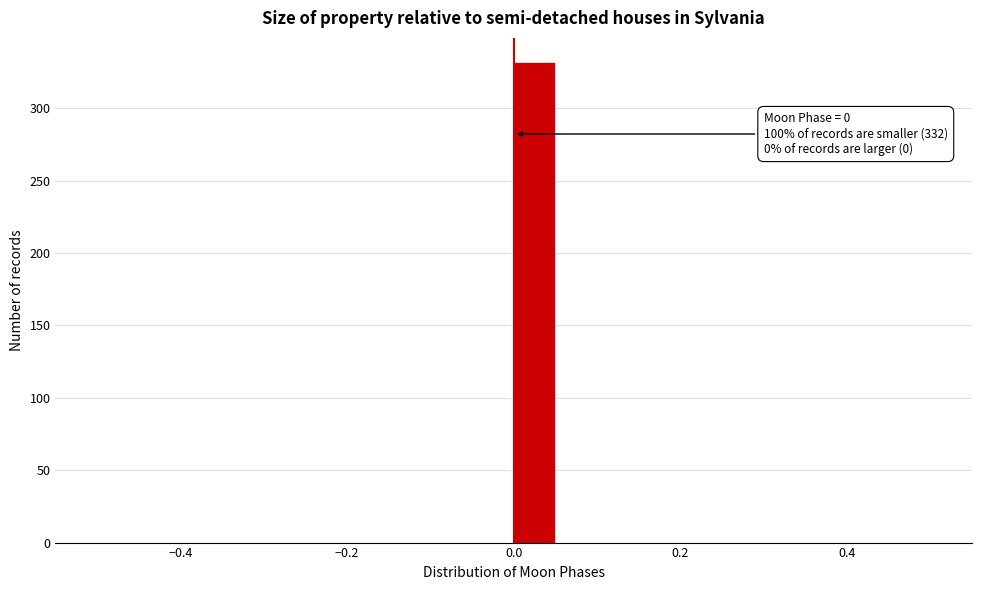

Around what value on the x-axis is the tallest bar? Give the approximate position of its centre, as read against the axis.

0.02